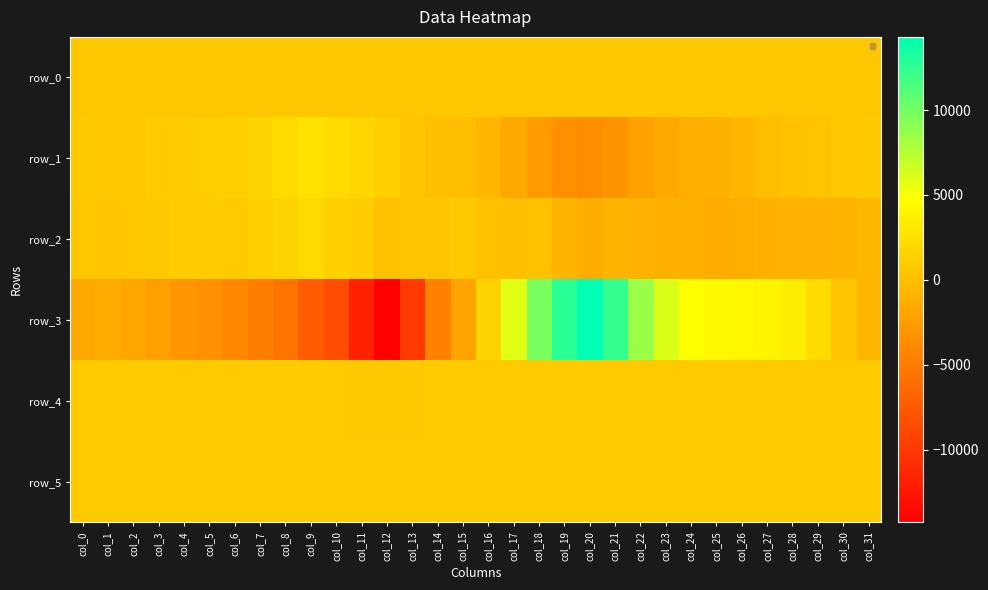

What is the lowest value of the row_2 series?

-1449.0